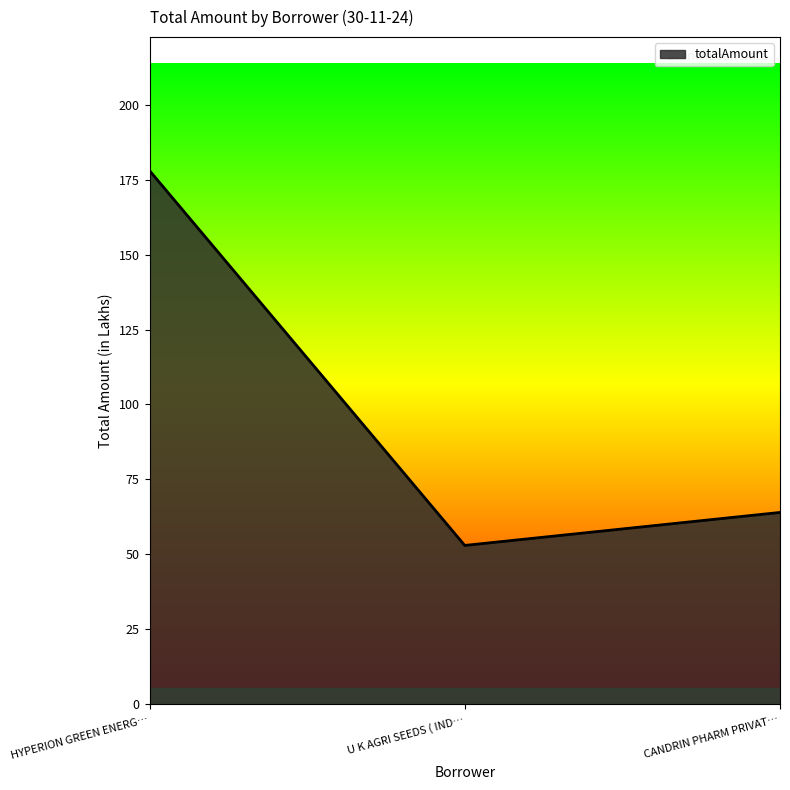

List the labels in order of value, largest first.

HYPERION GREEN ENERG…, CANDRIN PHARM PRIVAT…, U K AGRI SEEDS ( IND…